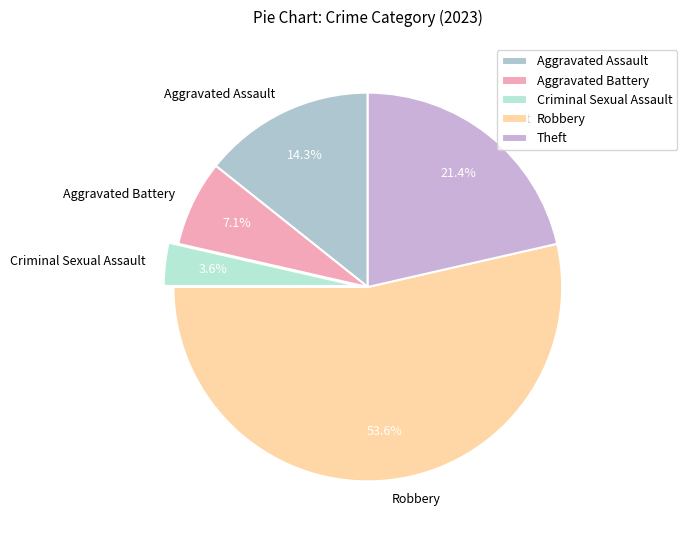

To the nearest percent, what percentage of the pie is Theft?

21%